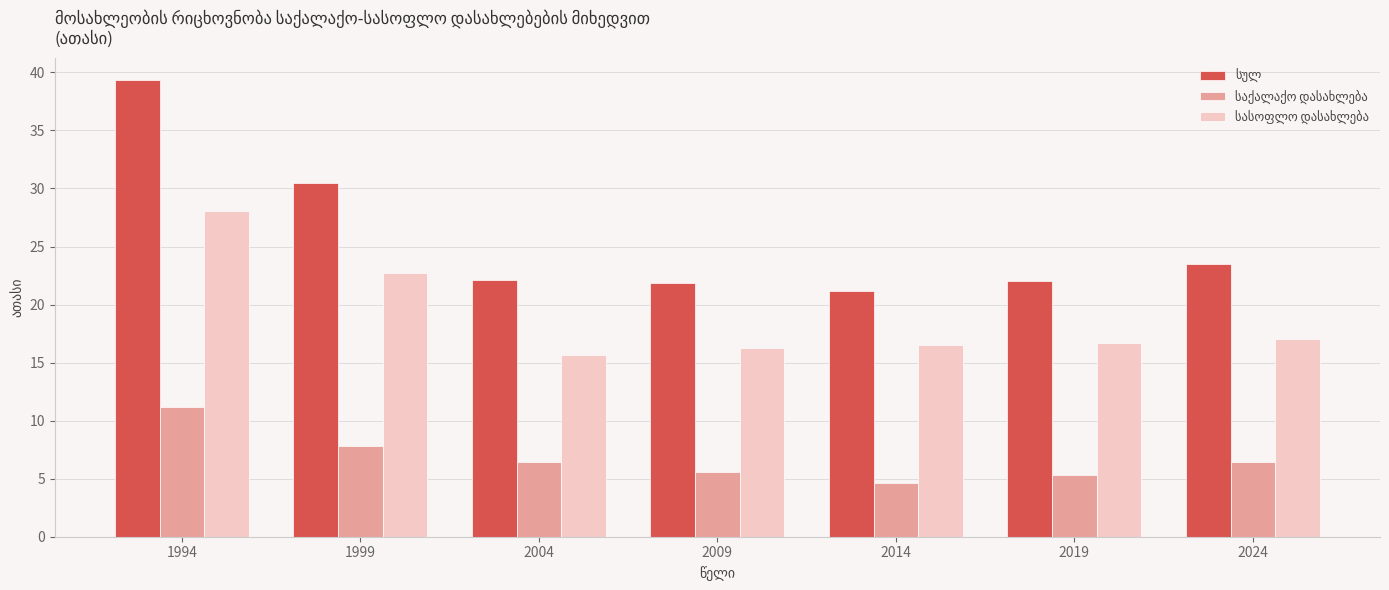

How many categories are shown in the chart?

7